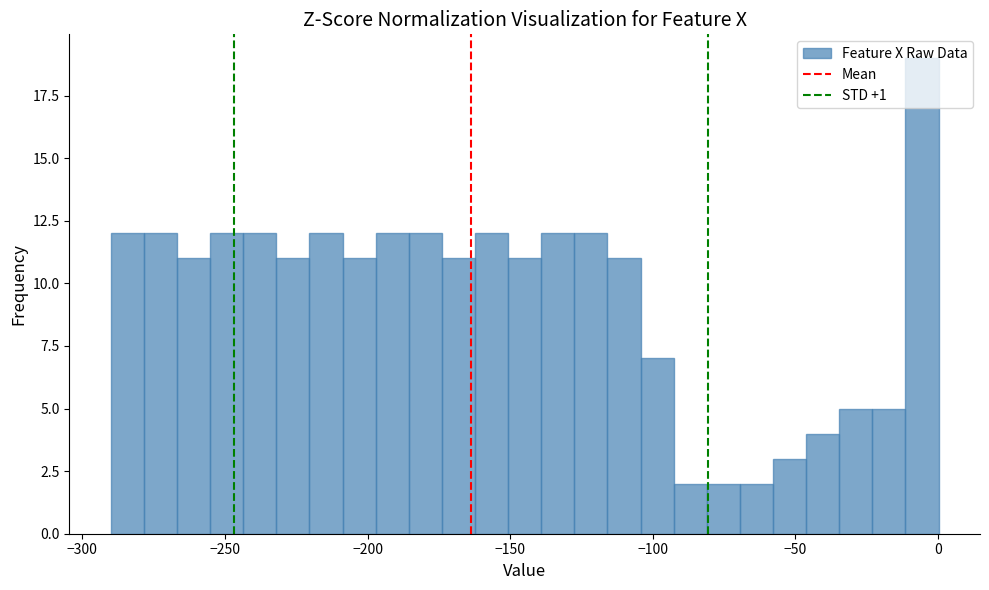

Read against the x-axis, roughly where is the centre of the tallest bar?

-5